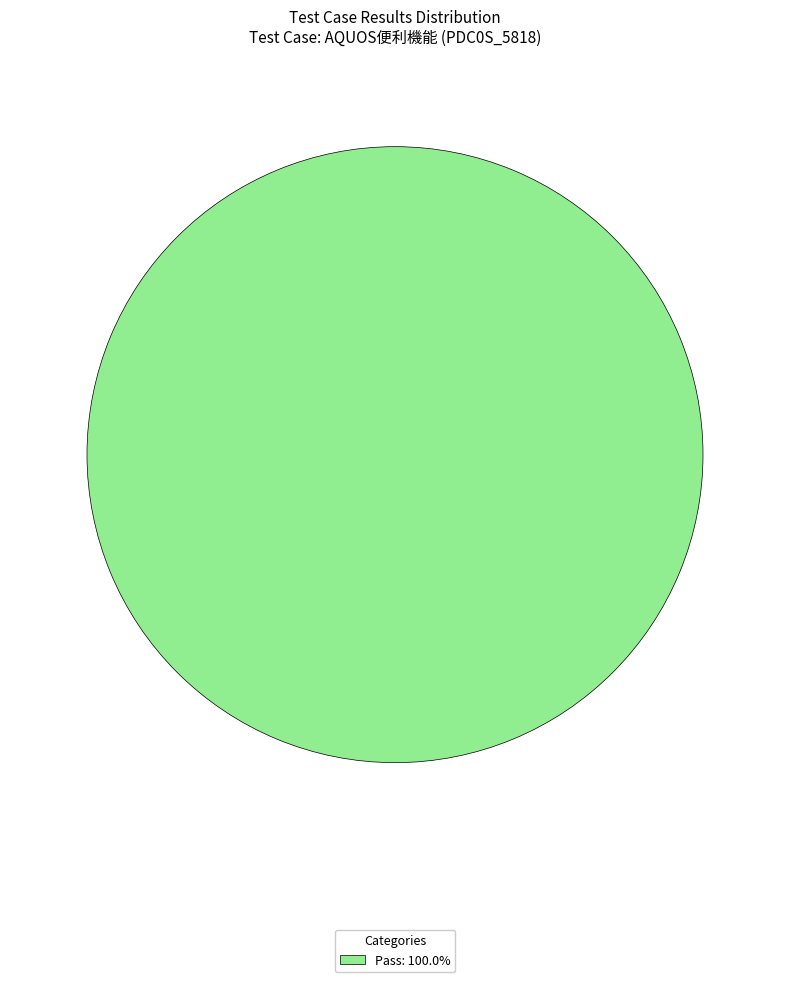

Does any single category account for the majority?

Yes